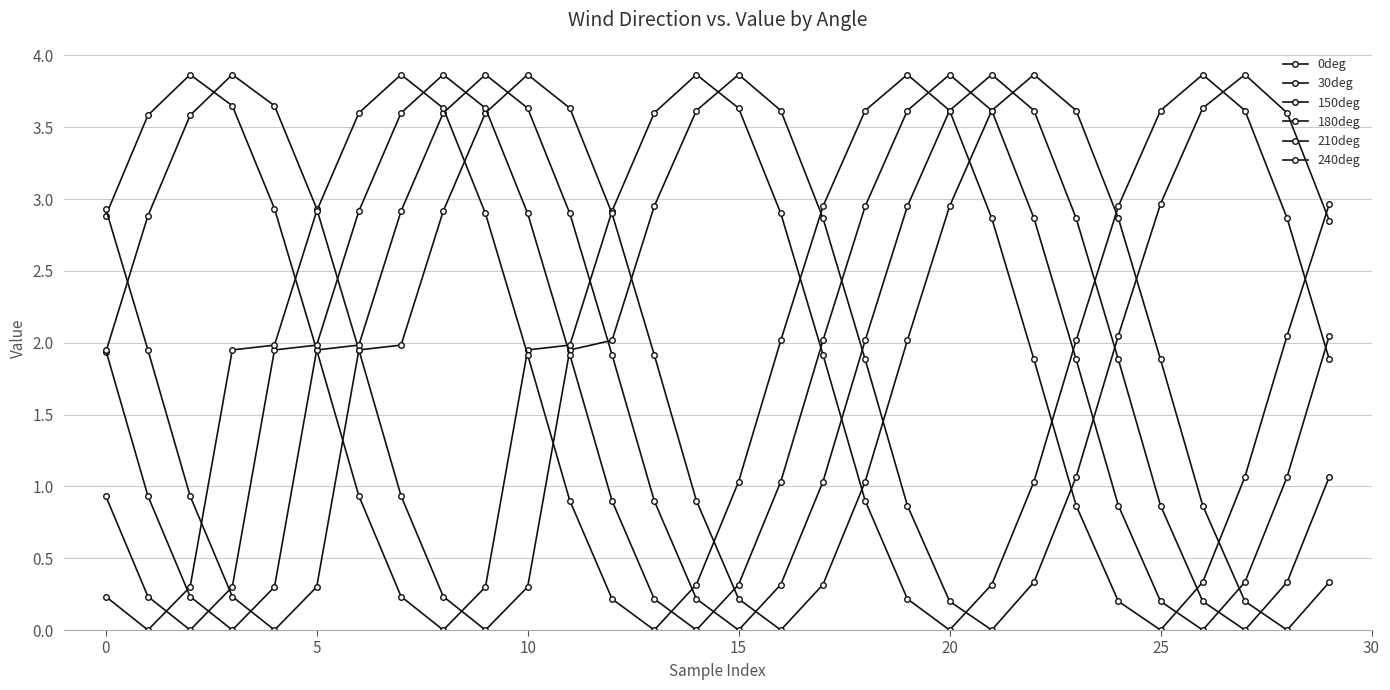

Reading left to right, transcribe all the data shown in this chart.

0deg: 1.9	2.9	3.6	3.9	3.6	2.9	1.9	0.9	0.2	0.0	0.3	1.9	2.0	3.0	3.6	3.9	3.6	2.9	1.9	0.9	0.2	0.0	0.3	1.1	2.0	3.0	3.6	3.9	3.6	2.9
30deg: 2.9	3.6	3.9	3.6	2.9	1.9	0.9	0.2	0.0	0.3	1.9	2.0	2.9	3.6	3.9	3.6	2.9	1.9	0.9	0.2	0.0	0.3	1.0	2.0	3.0	3.6	3.9	3.6	2.9	1.9
150deg: 2.9	1.9	0.9	0.2	0.0	0.3	1.9	2.0	2.9	3.6	3.9	3.6	2.9	1.9	0.9	0.2	0.0	0.3	1.0	2.0	3.0	3.6	3.9	3.6	2.9	1.9	0.9	0.2	0.0	0.3
180deg: 1.9	0.9	0.2	0.0	0.3	1.9	2.0	2.9	3.6	3.9	3.6	2.9	1.9	0.9	0.2	0.0	0.3	1.0	2.0	3.0	3.6	3.9	3.6	2.9	1.9	0.9	0.2	0.0	0.3	1.1
210deg: 0.9	0.2	0.0	0.3	1.9	2.0	2.9	3.6	3.9	3.6	2.9	1.9	0.9	0.2	0.0	0.3	1.0	2.0	3.0	3.6	3.9	3.6	2.9	1.9	0.9	0.2	0.0	0.3	1.1	2.0
240deg: 0.2	0.0	0.3	1.9	2.0	2.9	3.6	3.9	3.6	2.9	1.9	0.9	0.2	0.0	0.3	1.0	2.0	3.0	3.6	3.9	3.6	2.9	1.9	0.9	0.2	0.0	0.3	1.1	2.0	3.0